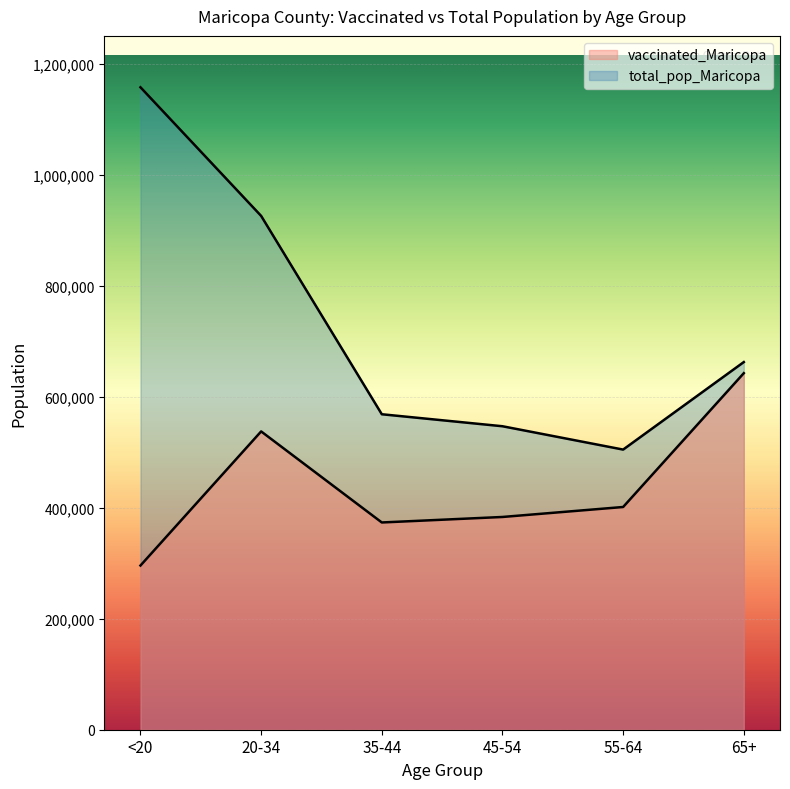

How many interior local valleys does the vaccinated_Maricopa series have?

1